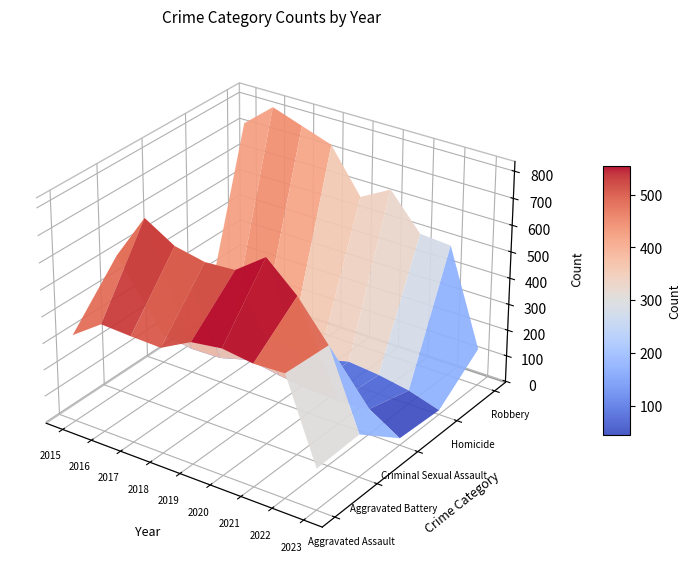

Which category has the highest value across all series?

2016